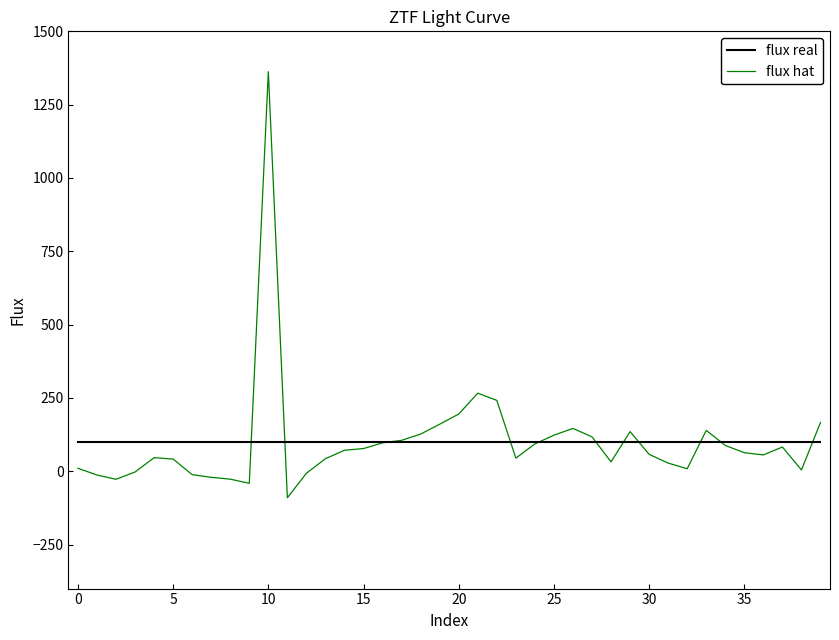

Does the chart have visible grid lines?

No